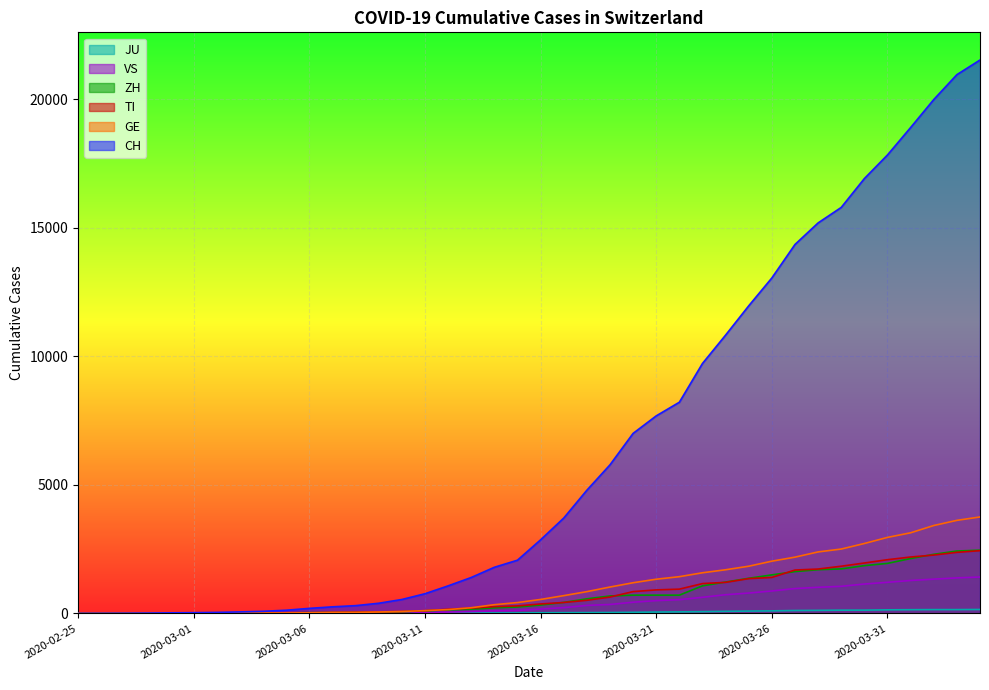

What is the label of the 22nd point from the left?

2020-03-17